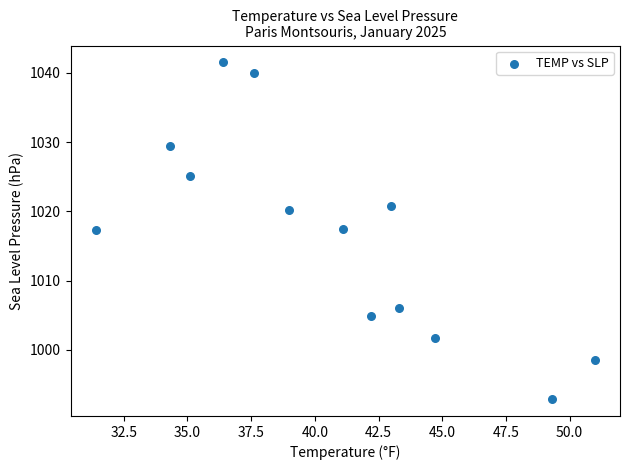

What is the range of X values (max minus min)?

19.6